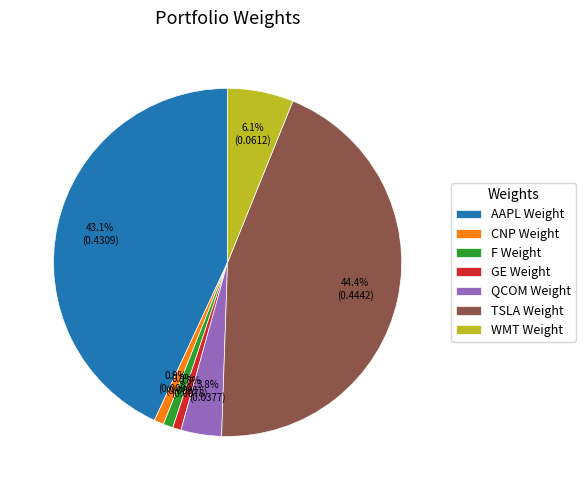

Count the number of slices in the pie.

7